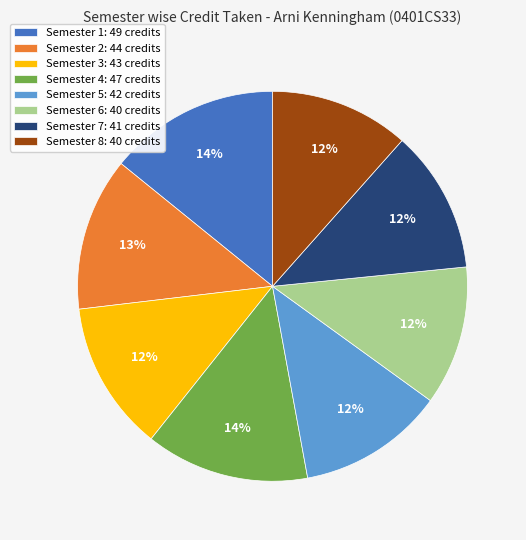

How many segments does this pie chart have?

8